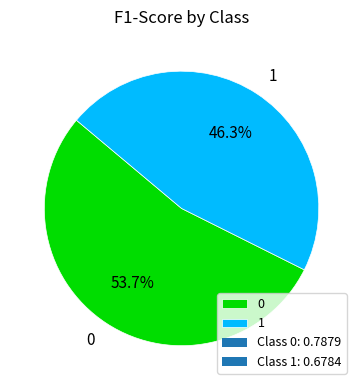

Is the sum of 1 and 0 greater than half?

Yes